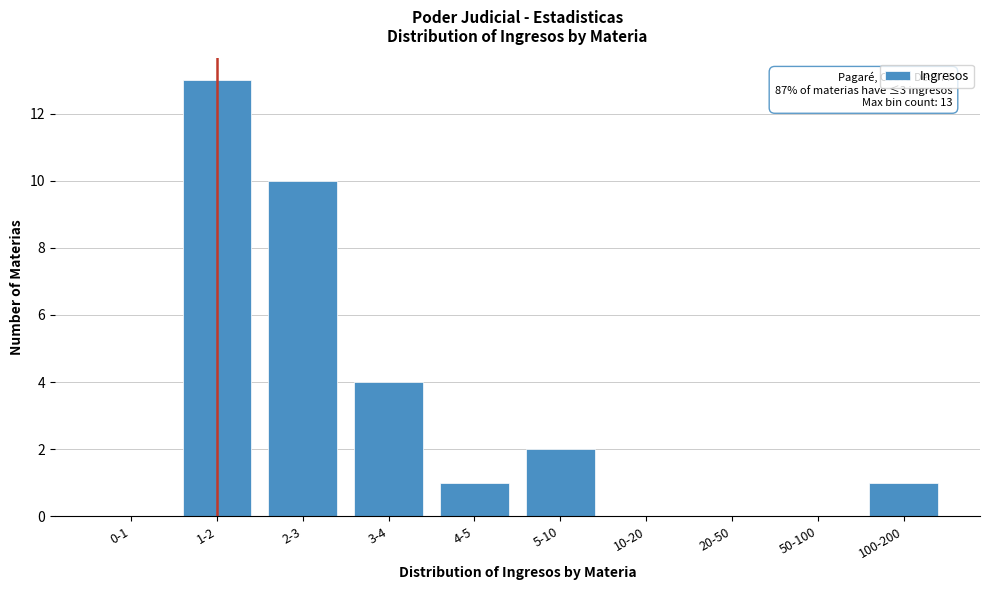

Reading left to right, transcribe all the data shown in this chart.

0-1=0	1-2=13	2-3=10	3-4=4	4-5=1	5-10=2	10-20=0	20-50=0	50-100=0	100-200=1